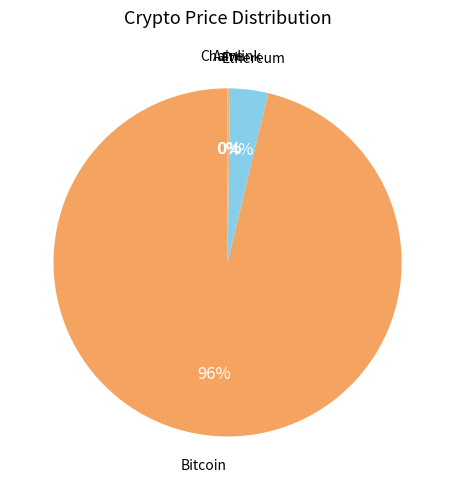

The Bitcoin slice represents 96% of the pie. True or false?

True